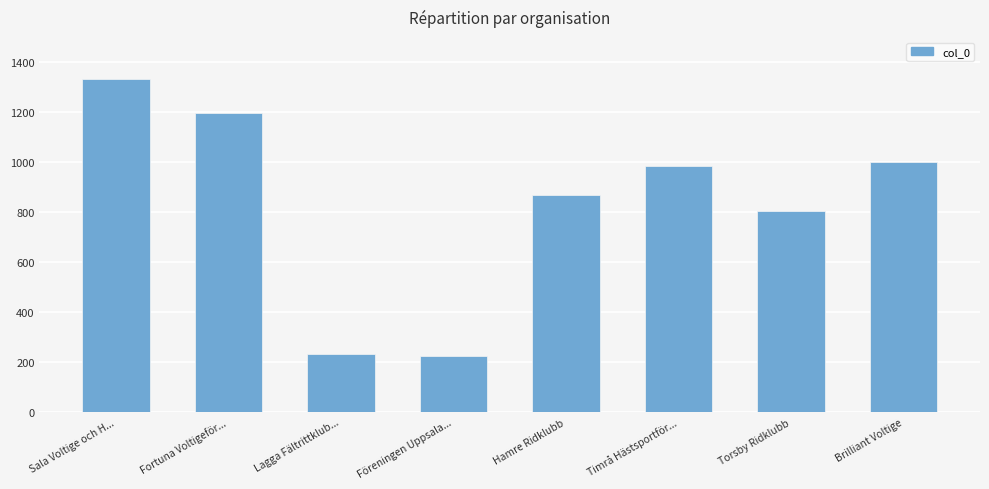

Between Hamre Ridklubb and Fortuna Voltigeför..., which is larger?

Fortuna Voltigeför...